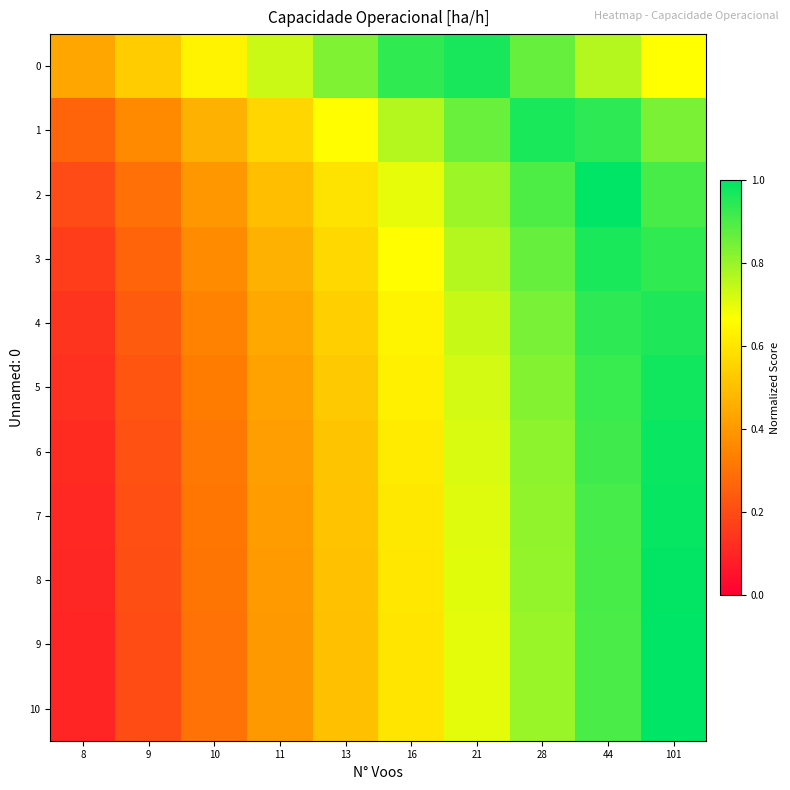

Reading left to right, extract all data points from this chart.

0: 8=0.4	9=0.5	10=0.6	11=0.7	13=0.8	16=0.9	21=1.0	28=0.9	44=0.8	101=0.7
1: 8=0.3	9=0.4	10=0.5	11=0.6	13=0.7	16=0.8	21=0.9	28=1.0	44=0.9	101=0.8
2: 8=0.2	9=0.3	10=0.4	11=0.5	13=0.6	16=0.7	21=0.8	28=0.9	44=1.0	101=0.9
3: 8=0.2	9=0.3	10=0.4	11=0.5	13=0.6	16=0.7	21=0.8	28=0.9	44=1.0	101=0.9
4: 8=0.1	9=0.2	10=0.3	11=0.4	13=0.5	16=0.6	21=0.7	28=0.8	44=0.9	101=1.0
5: 8=0.1	9=0.2	10=0.3	11=0.4	13=0.5	16=0.6	21=0.7	28=0.8	44=0.9	101=1.0
6: 8=0.1	9=0.2	10=0.3	11=0.4	13=0.5	16=0.6	21=0.7	28=0.8	44=0.9	101=1.0
7: 8=0.1	9=0.2	10=0.3	11=0.4	13=0.5	16=0.6	21=0.7	28=0.8	44=0.9	101=1.0
8: 8=0.1	9=0.2	10=0.3	11=0.4	13=0.5	16=0.6	21=0.7	28=0.8	44=0.9	101=1.0
9: 8=0.1	9=0.2	10=0.3	11=0.4	13=0.5	16=0.6	21=0.7	28=0.8	44=0.9	101=1.0
10: 8=0.1	9=0.2	10=0.3	11=0.4	13=0.5	16=0.6	21=0.7	28=0.8	44=0.9	101=1.0